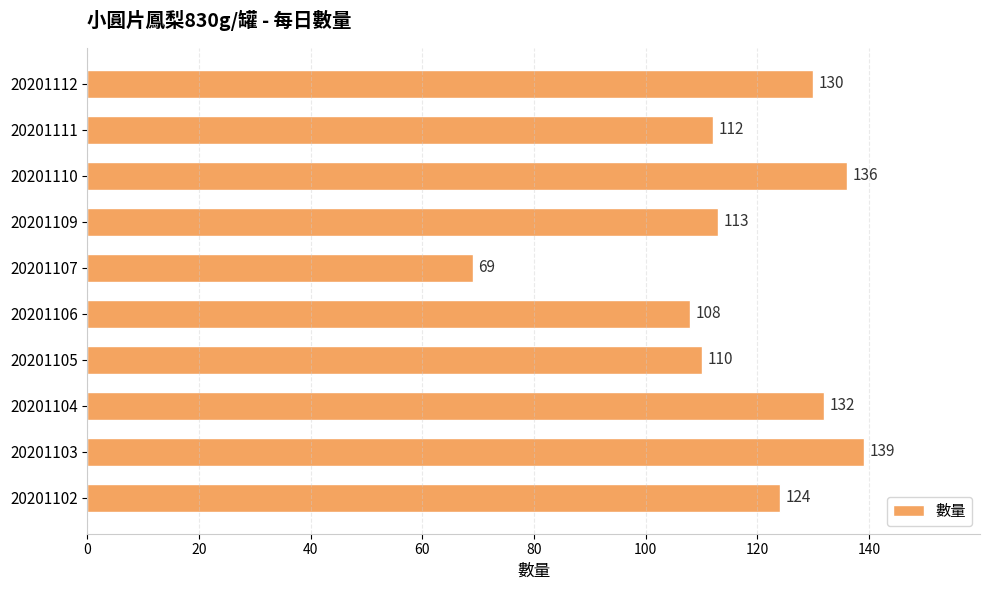

How many categories are shown in the chart?

10